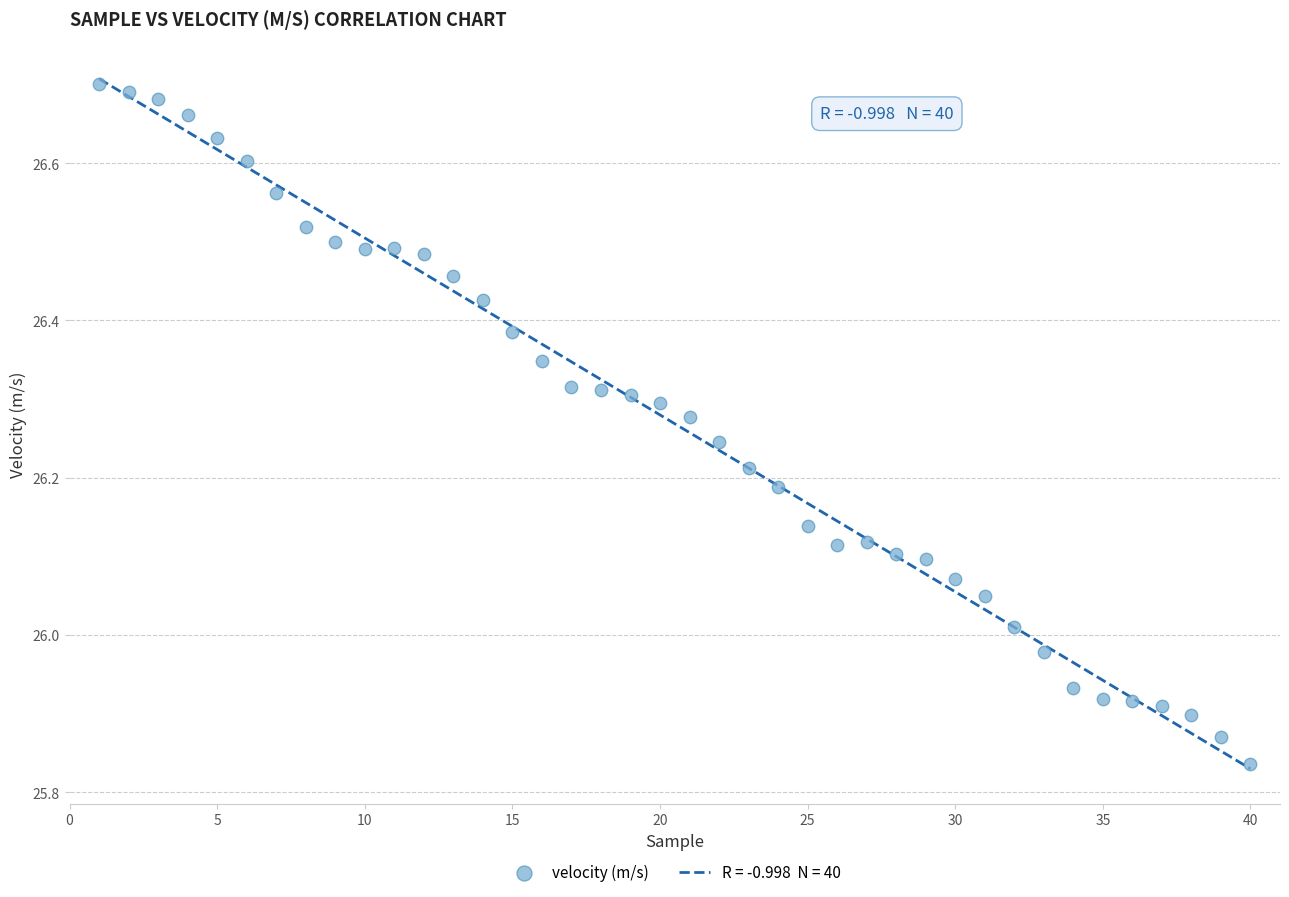

What is the range of X values (max minus min)?

39.0